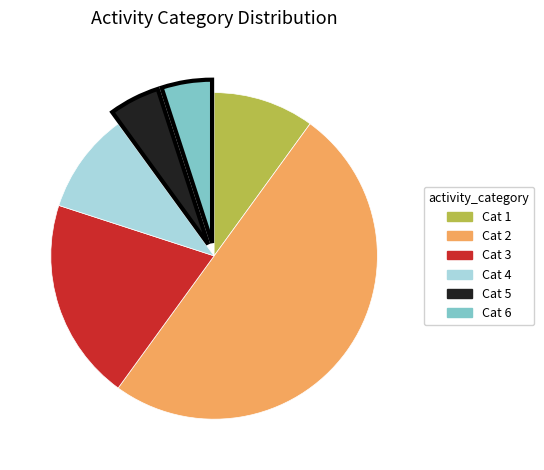

Is there any slice that represents more than half of the pie?

No